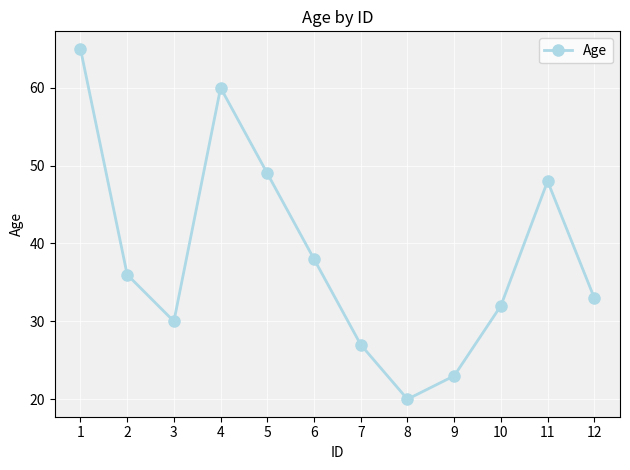

What is the value of the 5th point from the left?

49